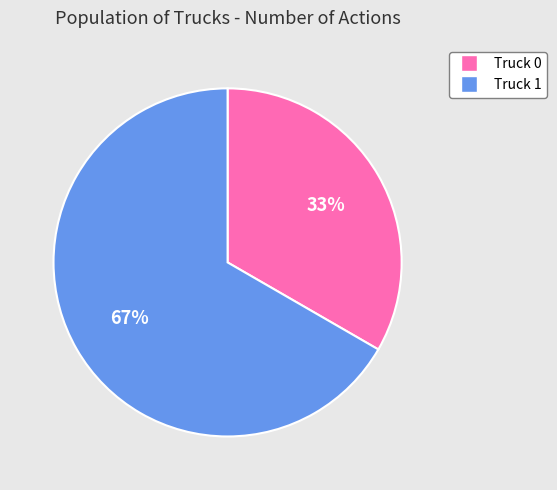

What is the ratio of the value at Truck 1 to the value at Truck 0?

2.0